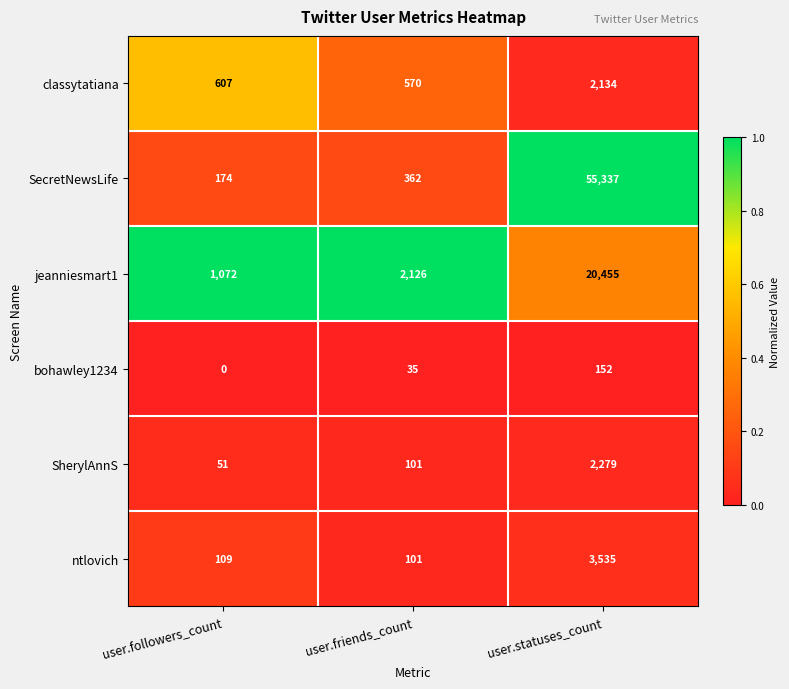

Reading left to right, list all the values displayed in this chart.

classytatiana: 607	570	2134
SecretNewsLife: 174	362	55337
jeanniesmart1: 1072	2126	20455
bohawley1234: 0	35	152
SherylAnnS: 51	101	2279
ntlovich: 109	101	3535